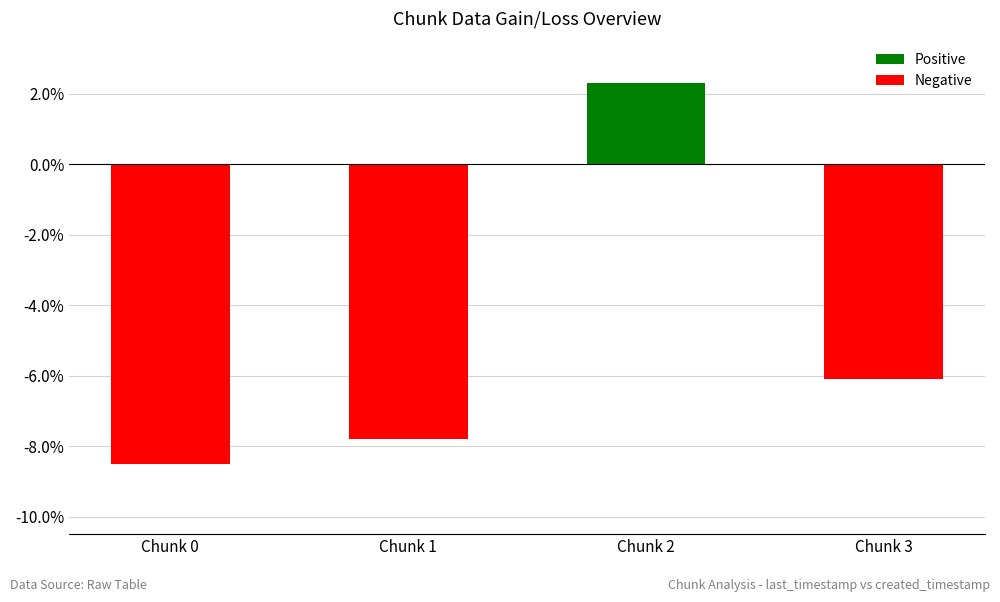

List the labels in order of value, smallest first.

Chunk 0, Chunk 1, Chunk 3, Chunk 2